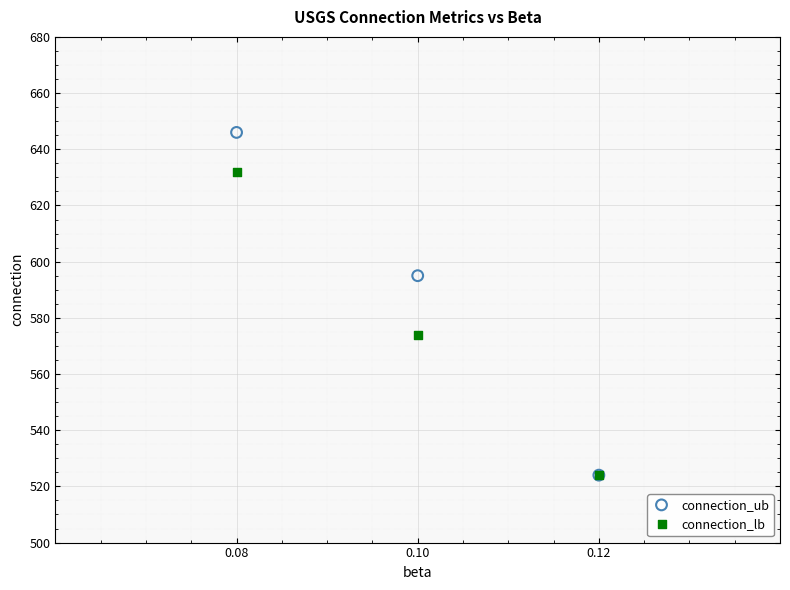

Which series has the largest Y range (max minus min)?

connection_ub